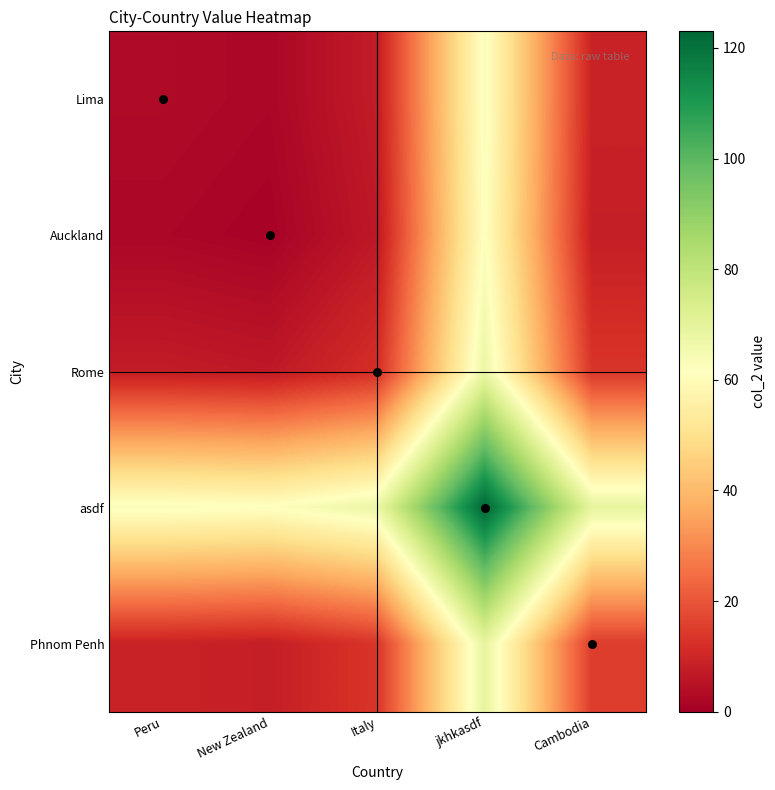

What is the spread (max minus min) of values at New Zealand?

61.0